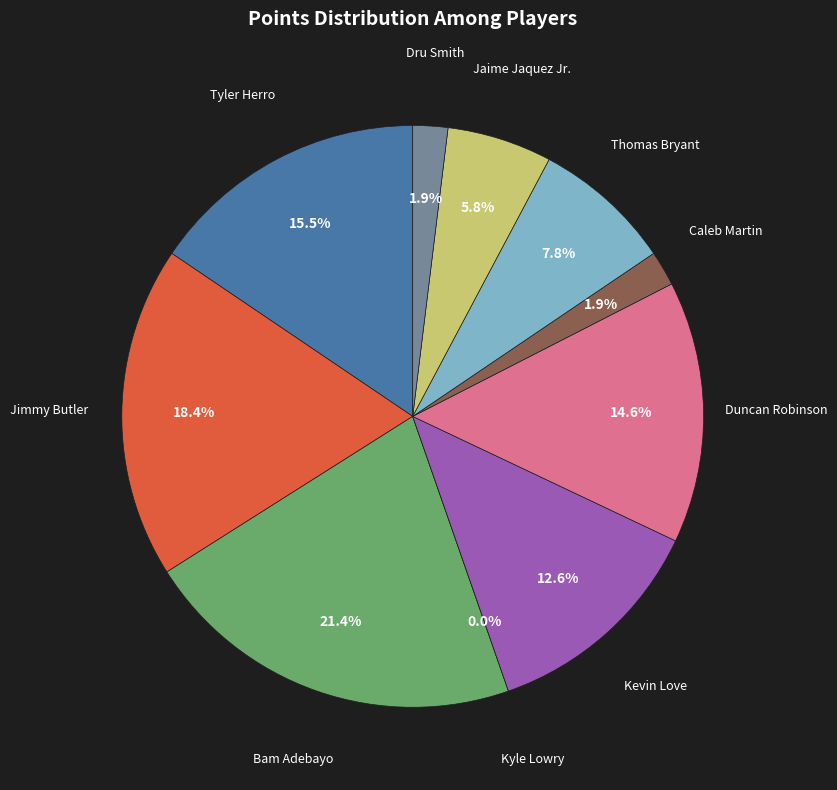

To the nearest percent, what is the difference between the largest and smallest slice percentages?

21%